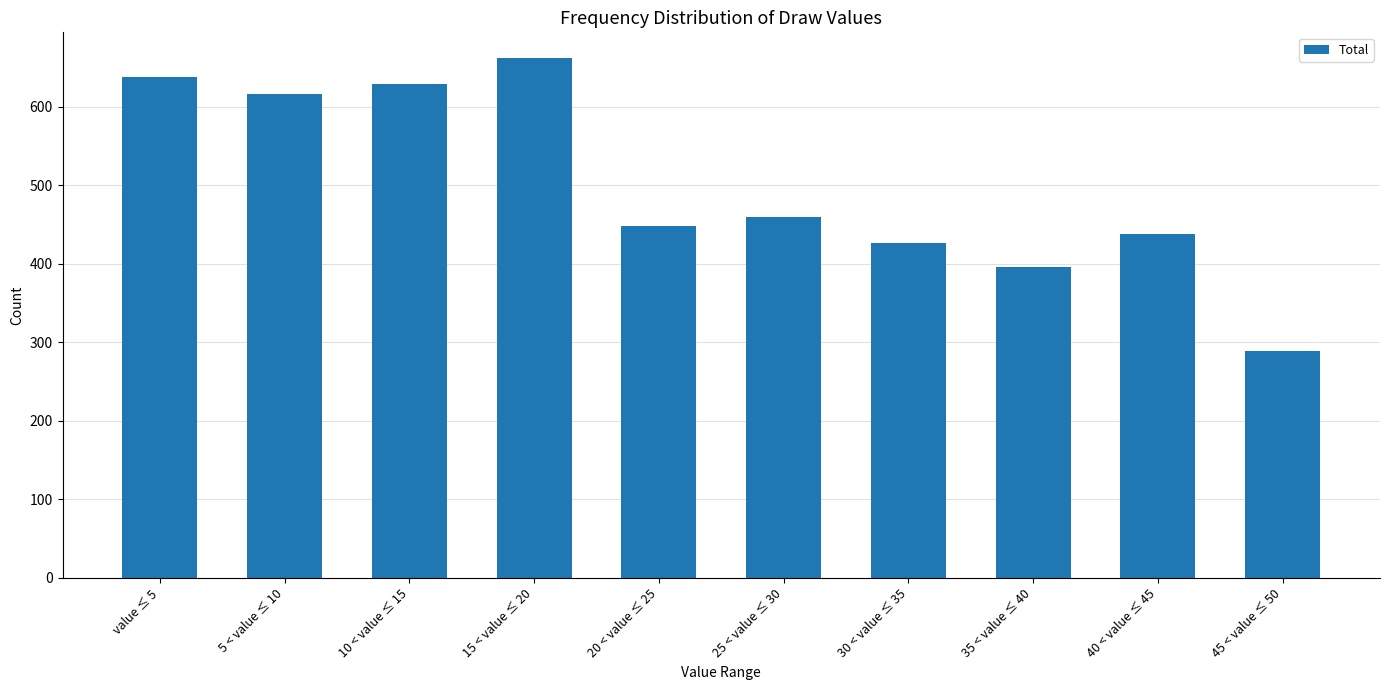

How many values are below 460?

5